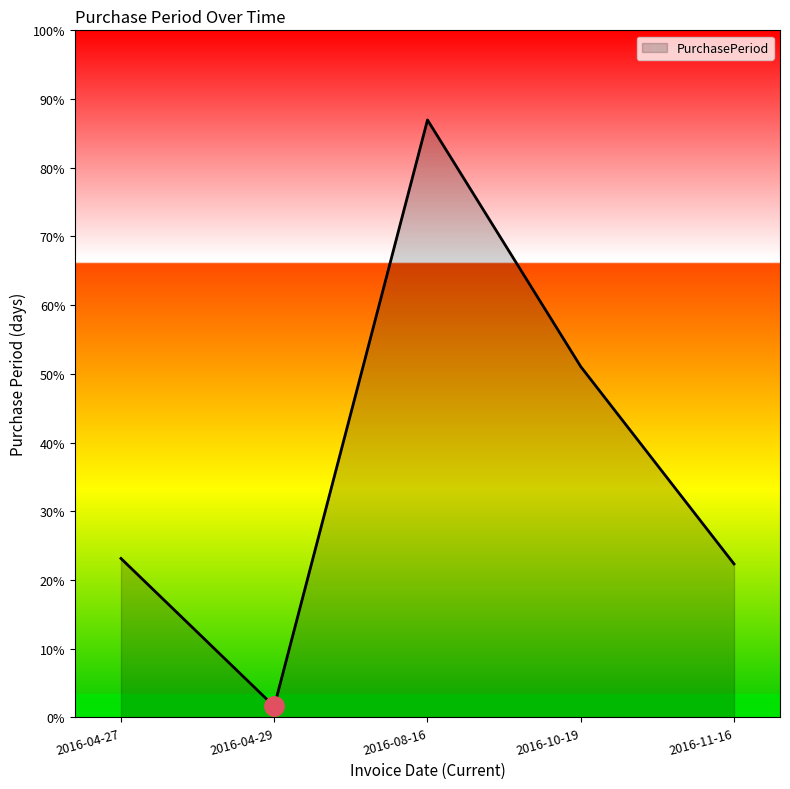

The chart shows a value of 50 at 2016-04-27. True or false?

False